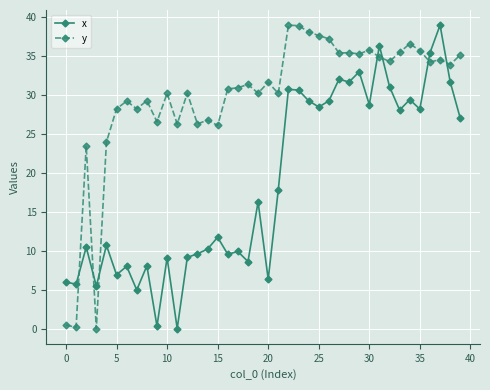

What is the value of the x point at the 36th from the left?

28.2